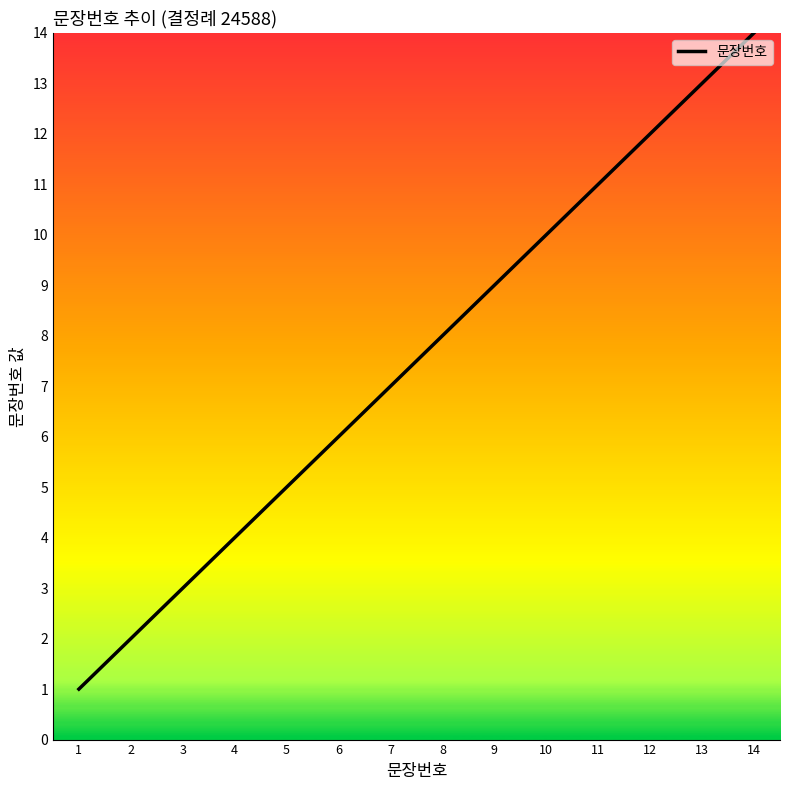

Reading left to right, list all the values displayed in this chart.

1=1	2=2	3=3	4=4	5=5	6=6	7=7	8=8	9=9	10=10	11=11	12=12	13=13	14=14